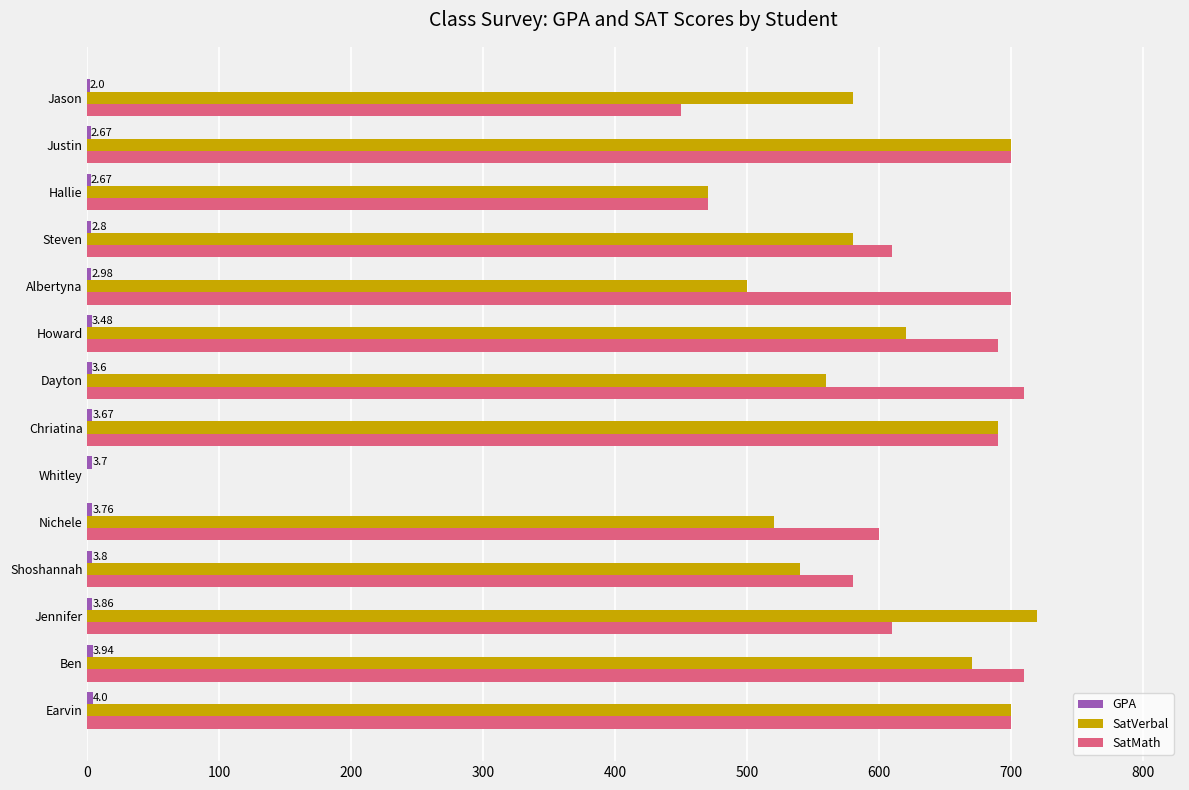

Which category has the highest value in the SatVerbal series?

Jennifer